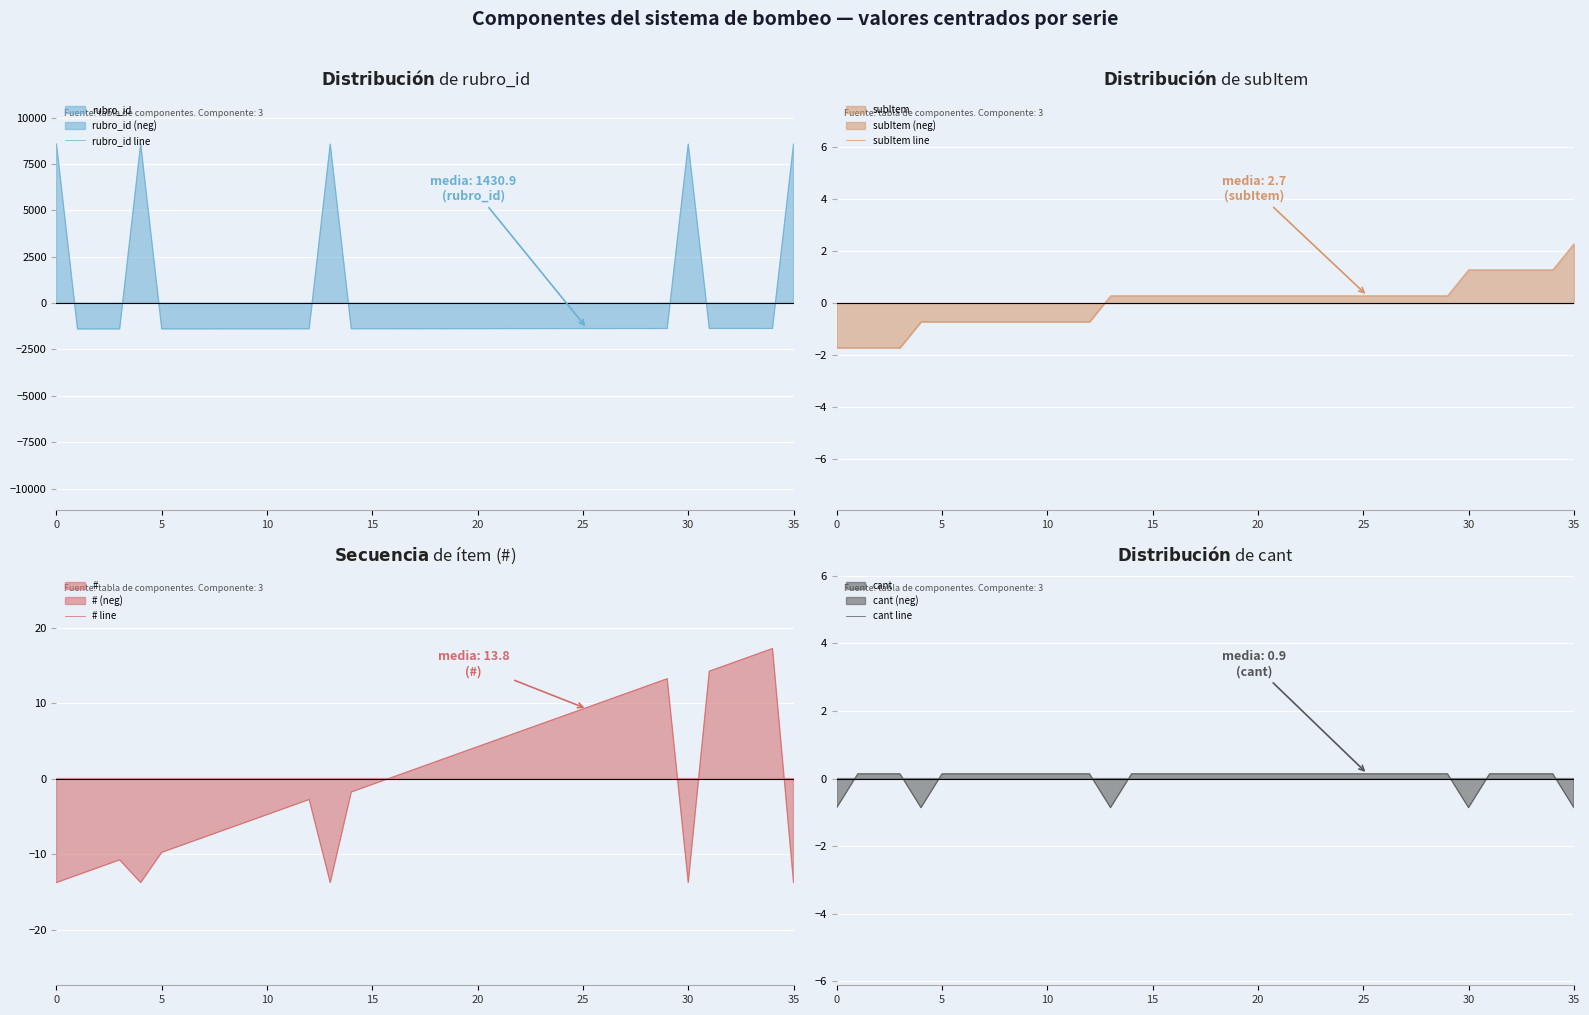

True or false: subItem line has more than 1 interior local peaks.

False